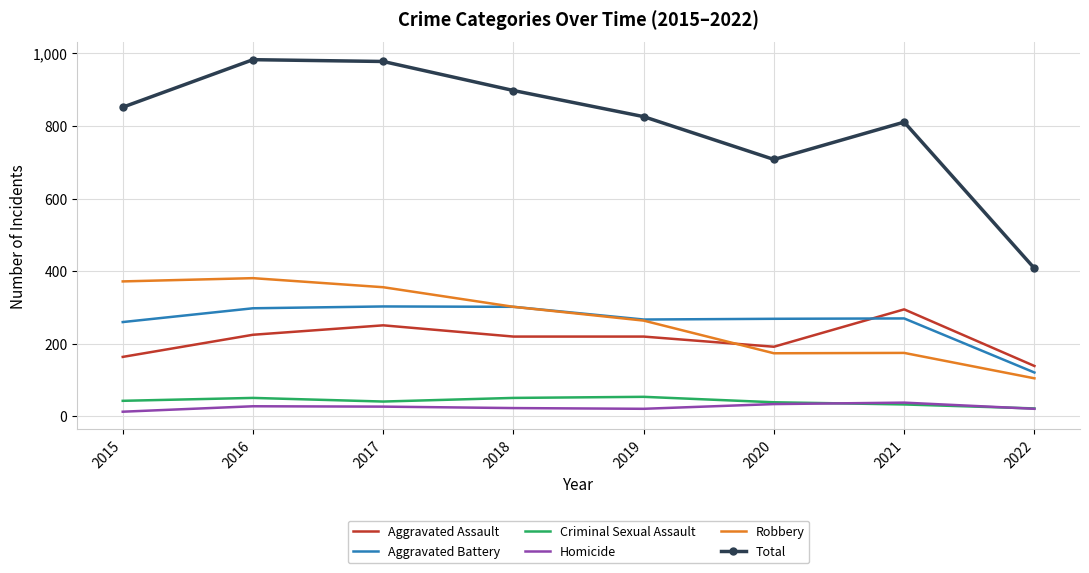

Which series has the largest total across all categories?

Total